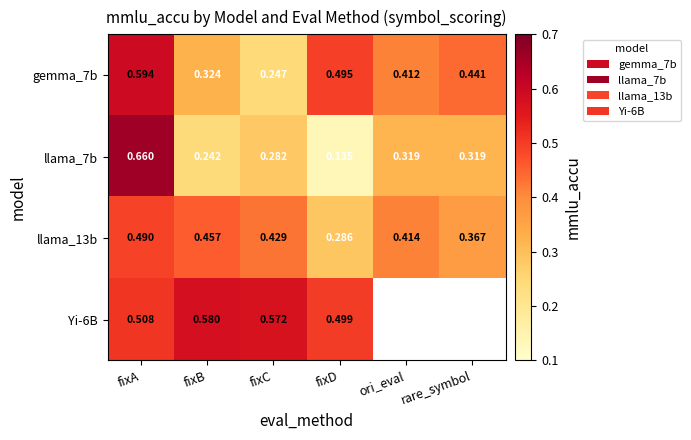

The gemma_7b series shows 0.1 at ori_eval. True or false?

False